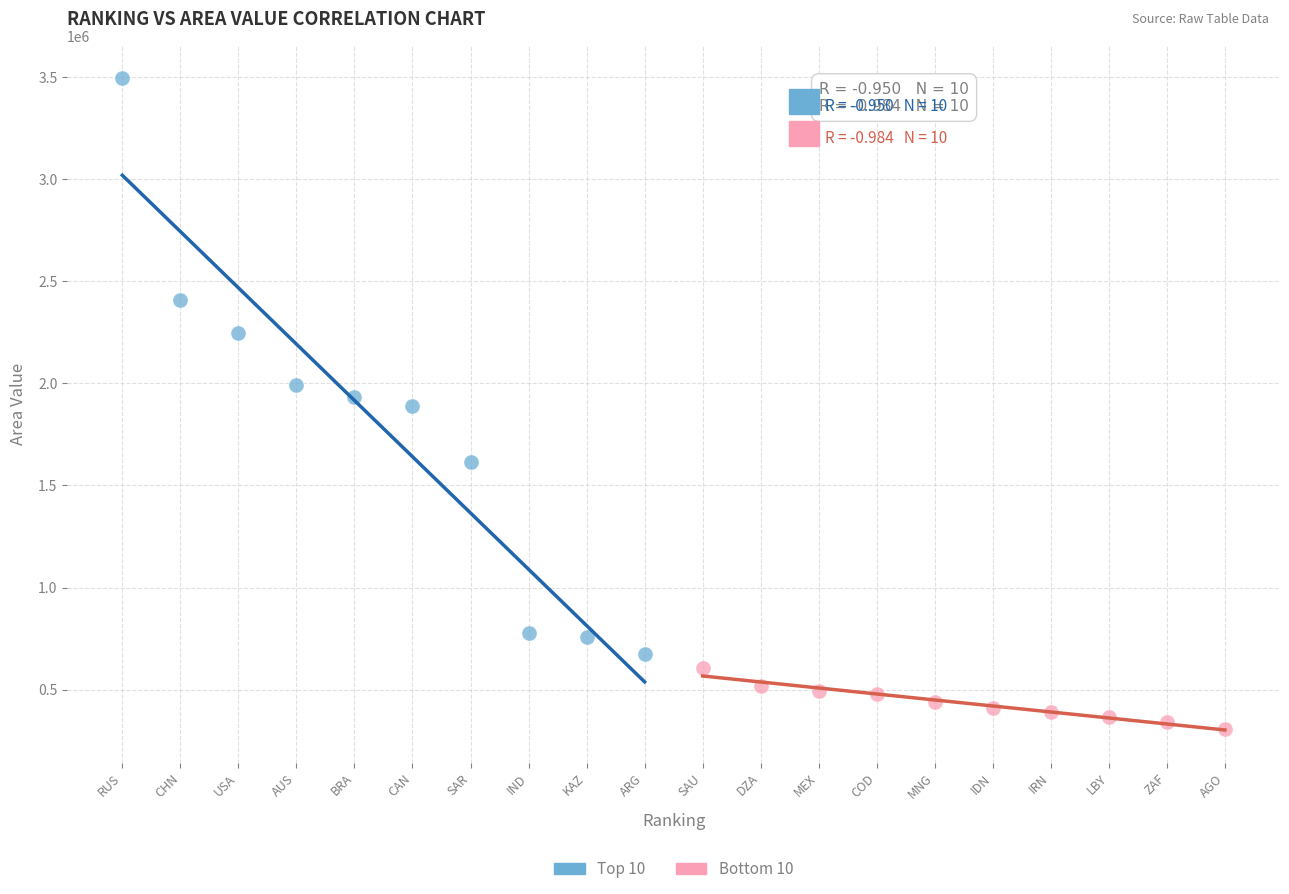

Which series reaches the minimum Y coordinate?

Bottom 10